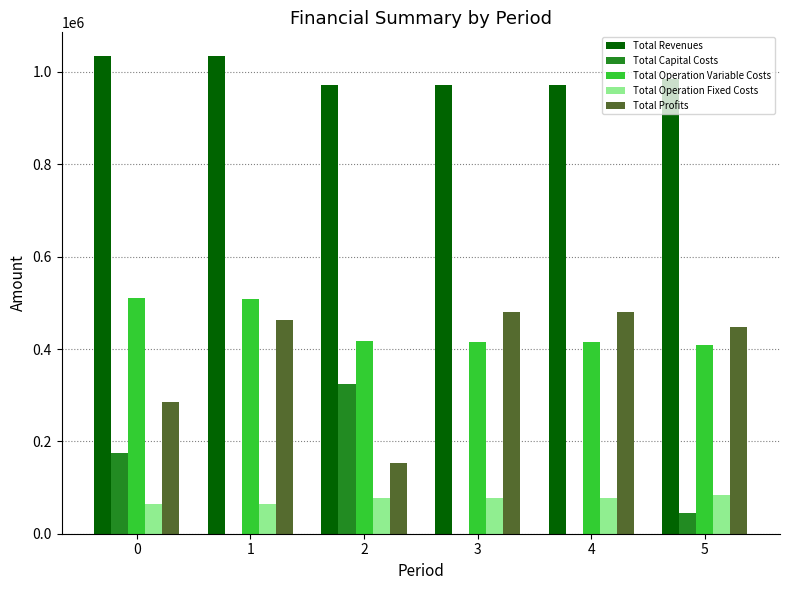

What is the spread (max minus min) of values at 1?

1034121.1